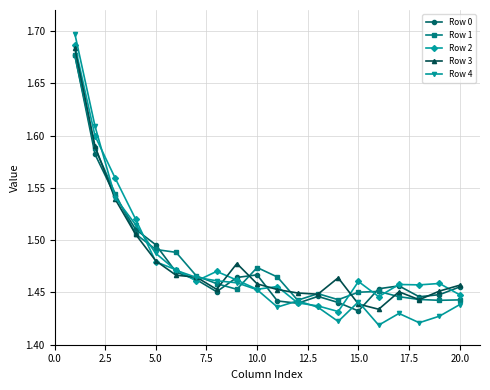

In Row 0, how many points are lower than both neighbors (excluding endpoints)?

4